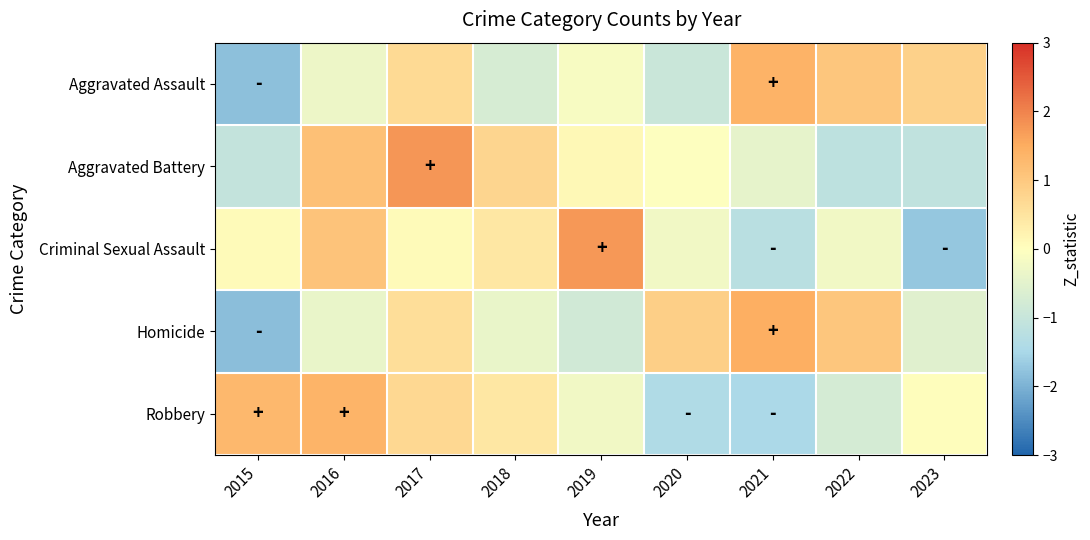

Reading left to right, transcribe all the data shown in this chart.

Aggravated Assault: 2015=-1.8	2016=-0.3	2017=0.7	2018=-0.7	2019=-0.1	2020=-1.0	2021=1.4	2022=1.0	2023=0.8
Aggravated Battery: 2015=-1.1	2016=1.2	2017=1.8	2018=0.8	2019=0.1	2020=-0.0	2021=-0.4	2022=-1.2	2023=-1.1
Criminal Sexual Assault: 2015=0.1	2016=1.1	2017=0.1	2018=0.4	2019=1.7	2020=-0.2	2021=-1.2	2022=-0.2	2023=-1.7
Homicide: 2015=-1.8	2016=-0.4	2017=0.6	2018=-0.4	2019=-0.8	2020=0.9	2021=1.5	2022=1.0	2023=-0.5
Robbery: 2015=1.3	2016=1.4	2017=0.7	2018=0.4	2019=-0.2	2020=-1.4	2021=-1.5	2022=-0.8	2023=0.0